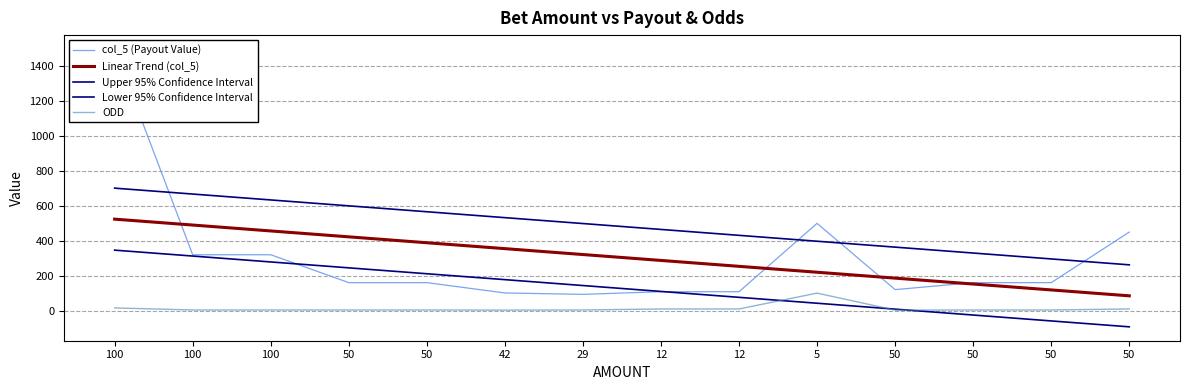

Which category has the highest value in the Lower 95% Confidence Interval series?

100